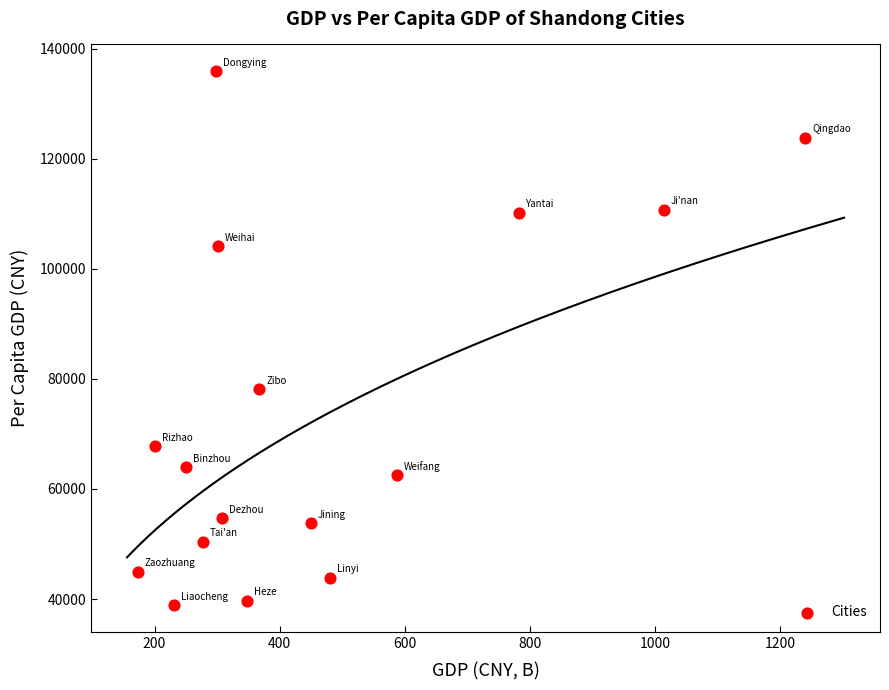

What Y value in the scatter plot is closest to 87405?

78089